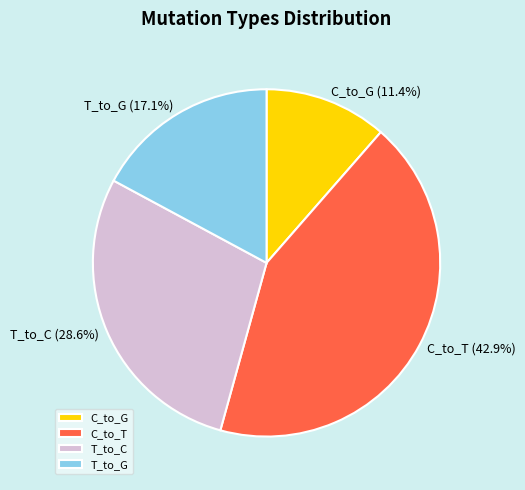

Which has a higher value, T_to_G or C_to_T?

C_to_T